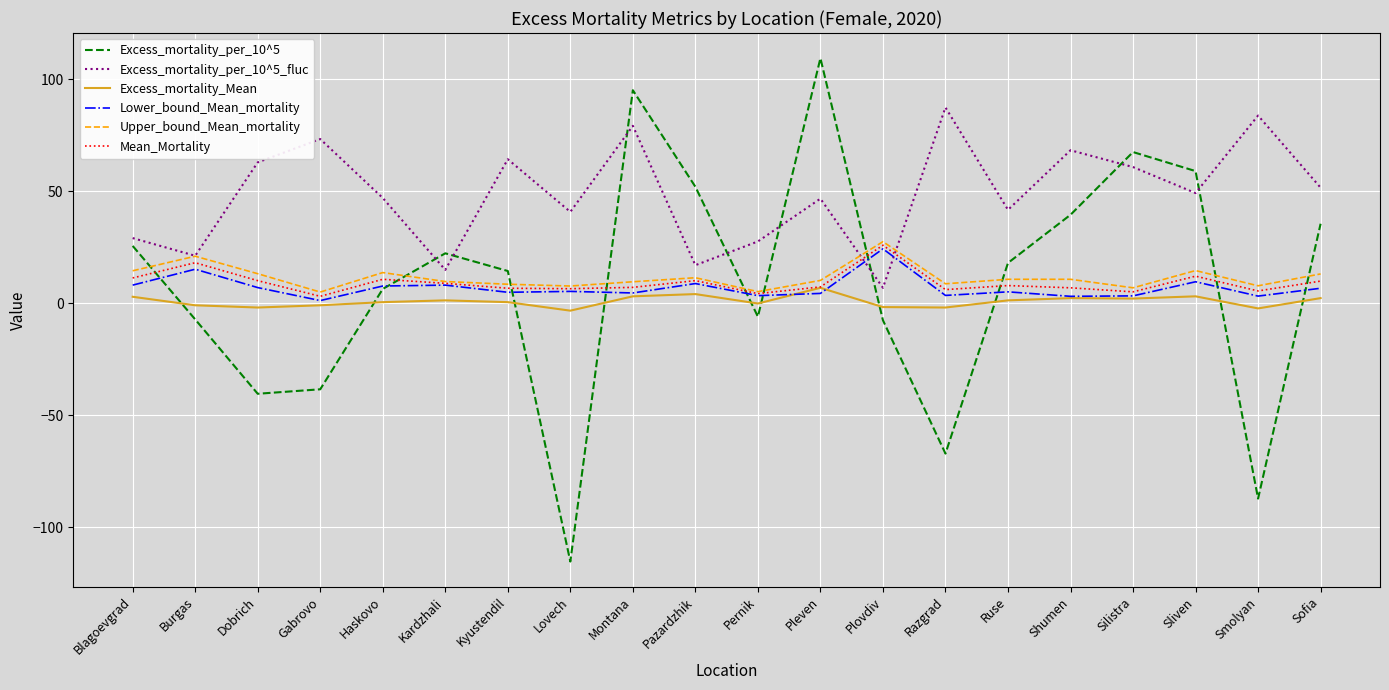

Which series changed the most between Montana and Pazardzhik?

Excess_mortality_per_10^5_fluc